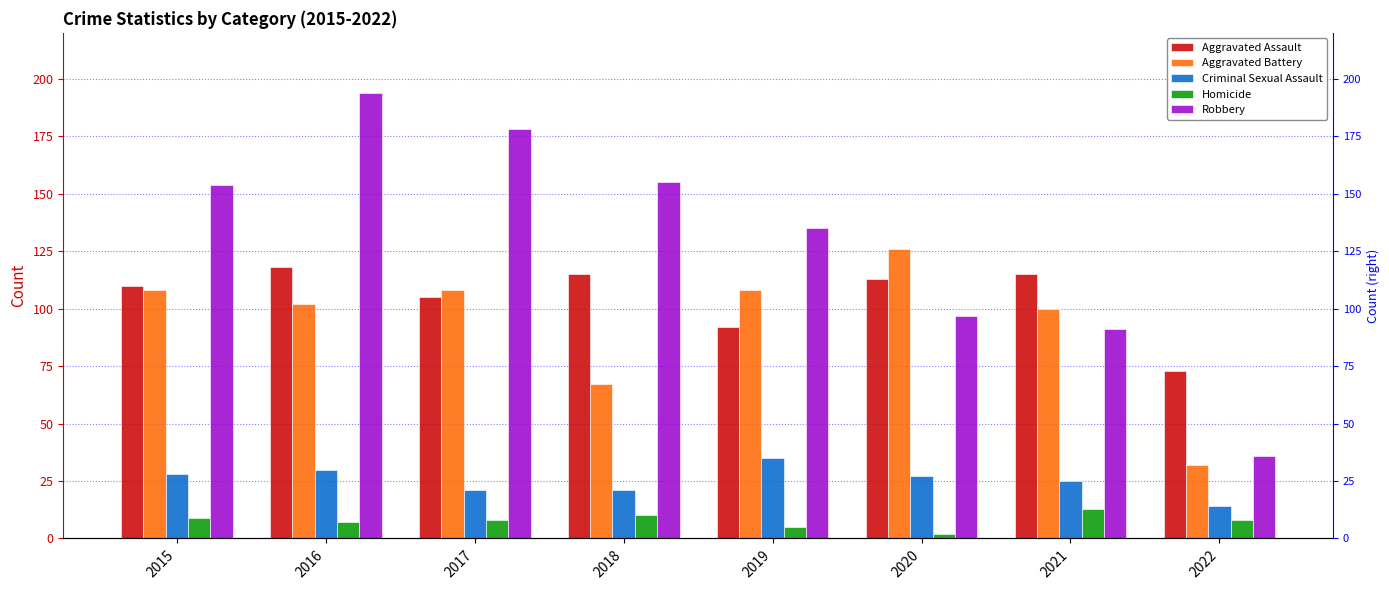

Which series has the largest total across all categories?

Robbery